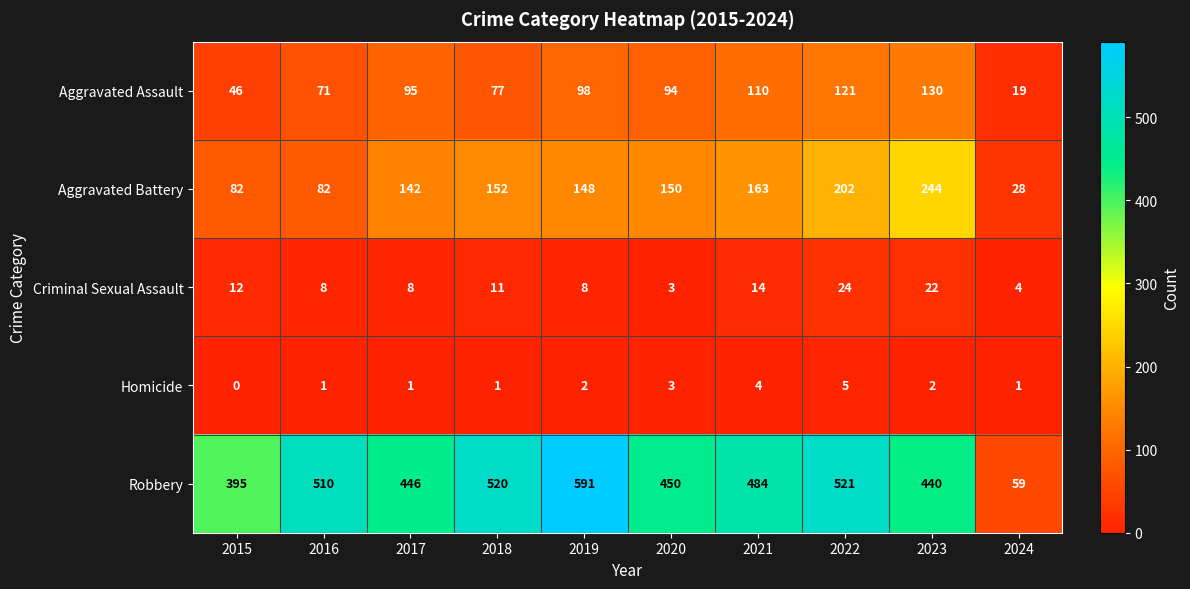

List the series in order of their peak value, highest first.

Robbery, Aggravated Battery, Aggravated Assault, Criminal Sexual Assault, Homicide